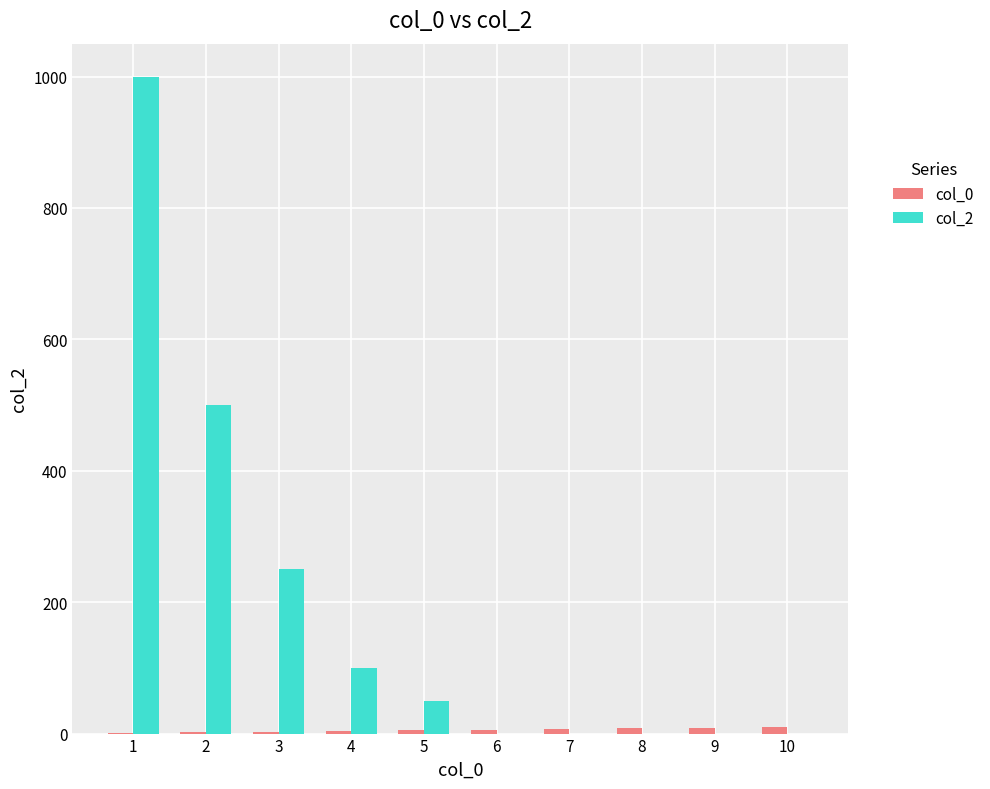

How many categories are shown in the chart?

10